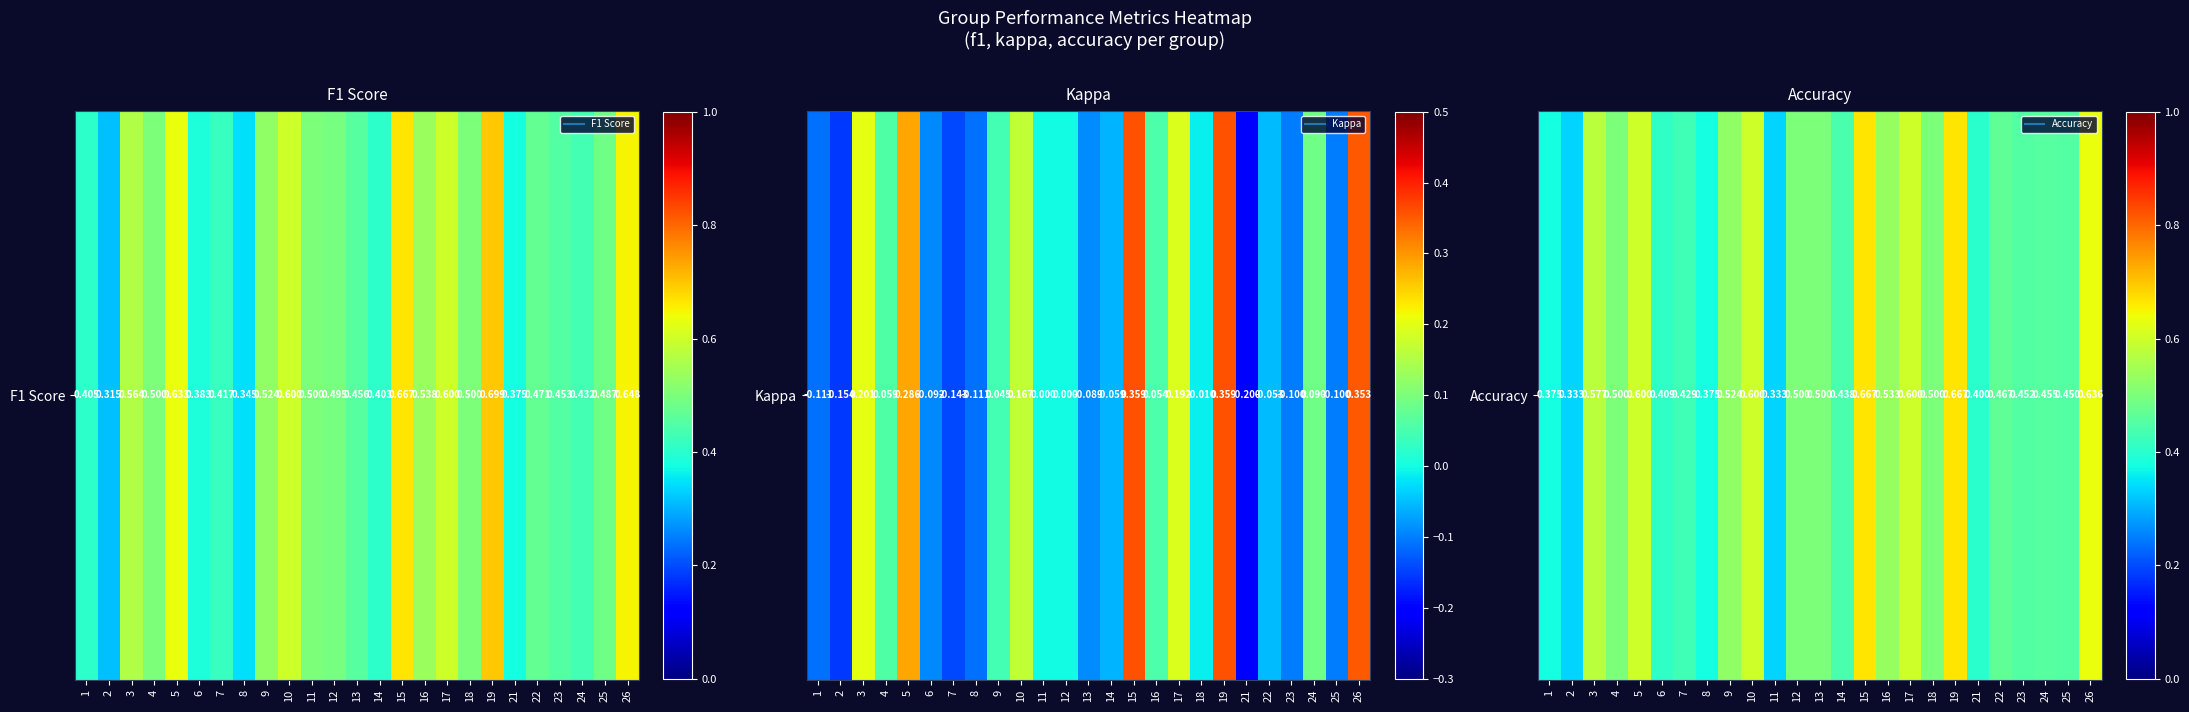

Between 24 and 15, which is larger?

15